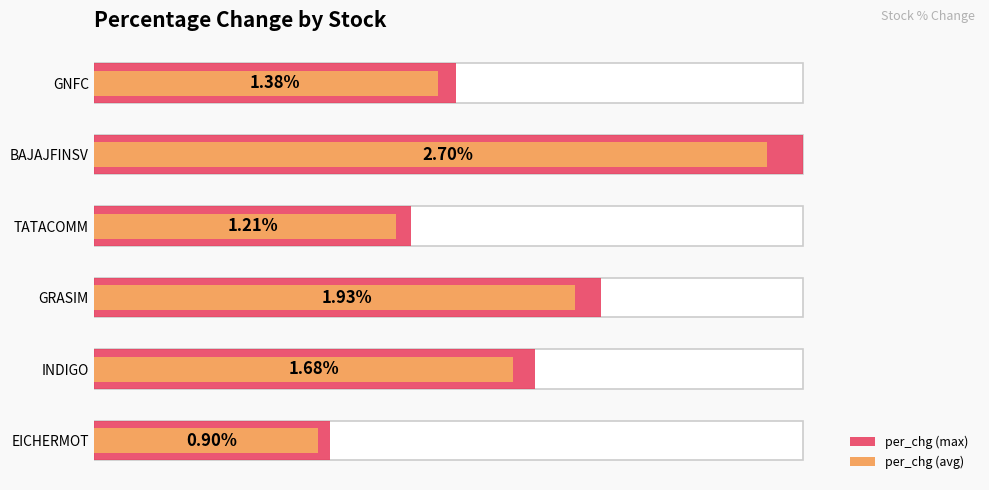

Read the per_chg (max) value at GNFC.

1.4